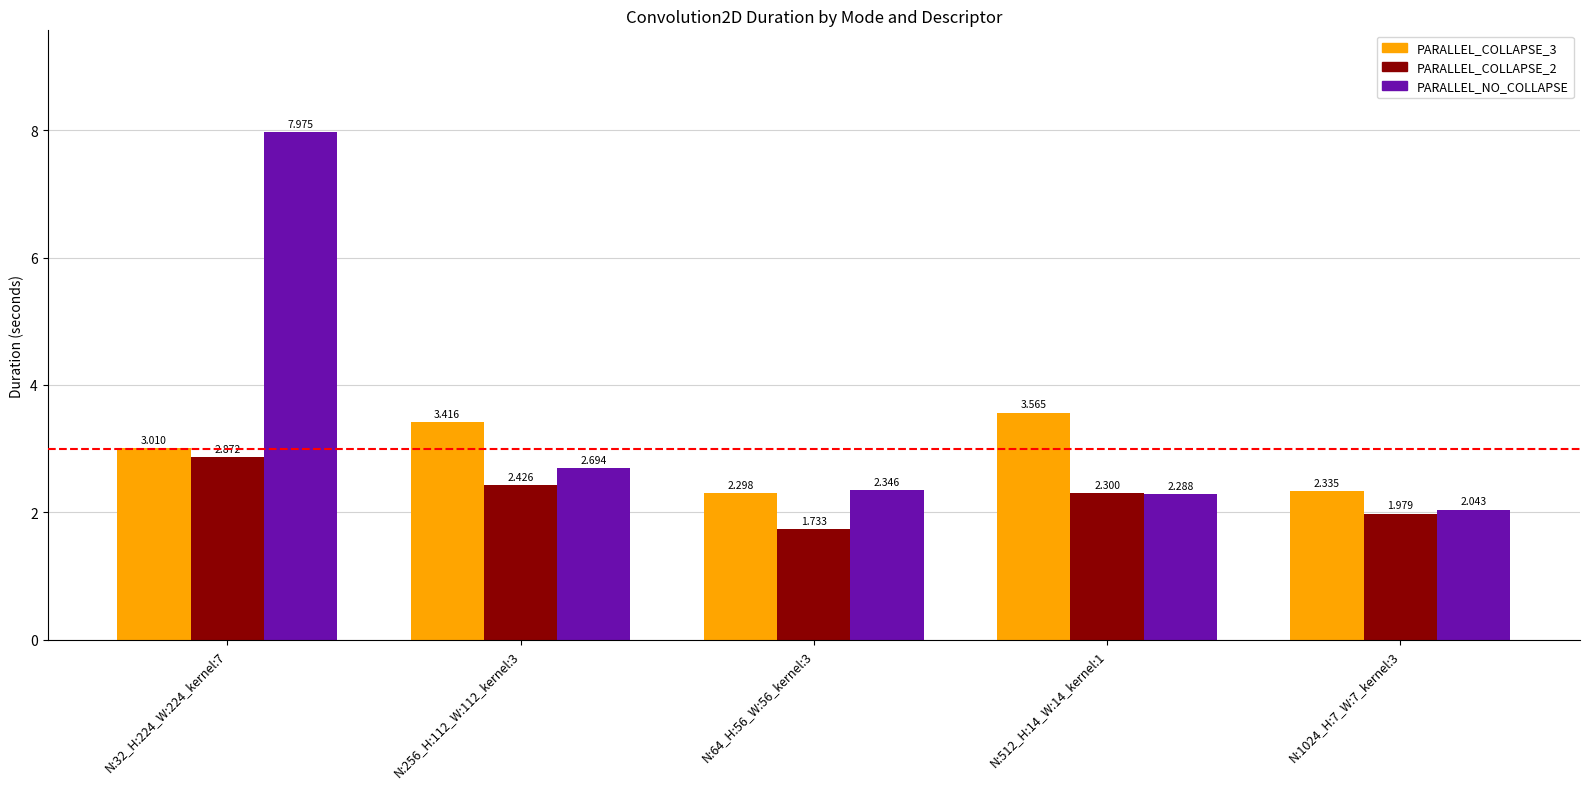

True or false: PARALLEL_COLLAPSE_3 has a value of 4.5 at N:32_H:224_W:224_kernel:7.

False